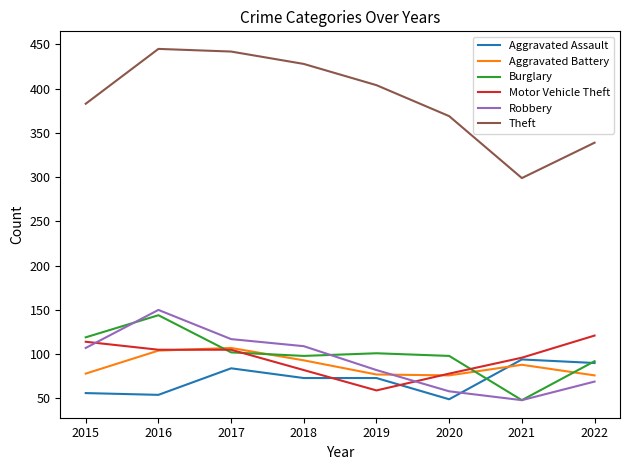

At which label does Aggravated Battery first exceed 88?

2016